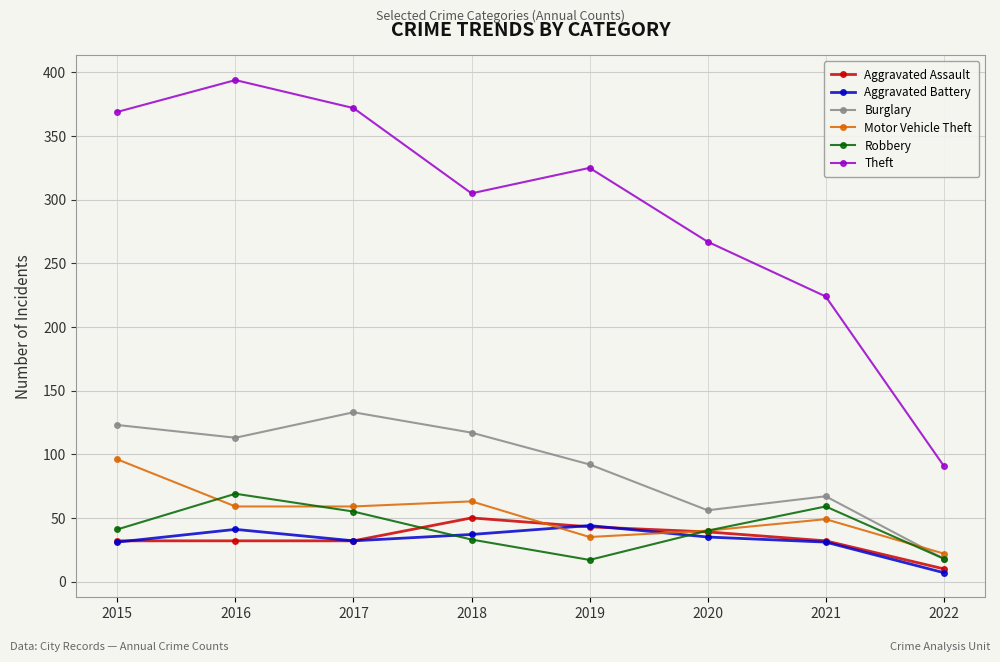

How many data points in Theft are less than 325?

4